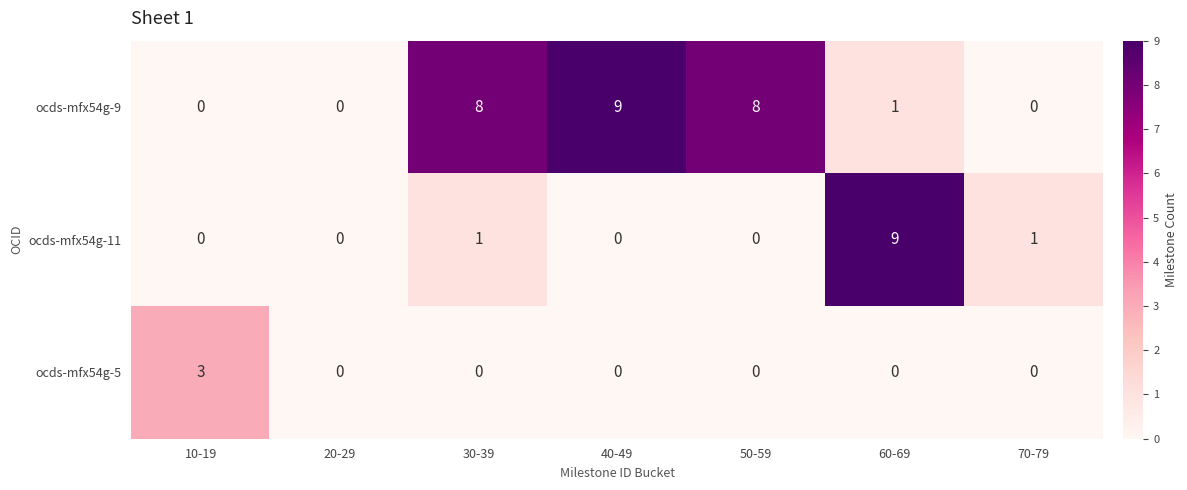

What is the sum of all ocds-mfx54g-5 values?

3